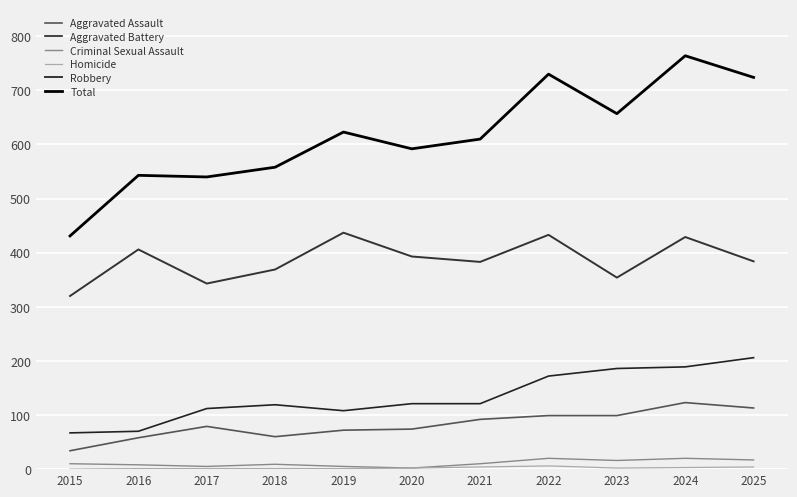

Is the value of Homicide at 2024 greater than the value of Total at 2023?

No